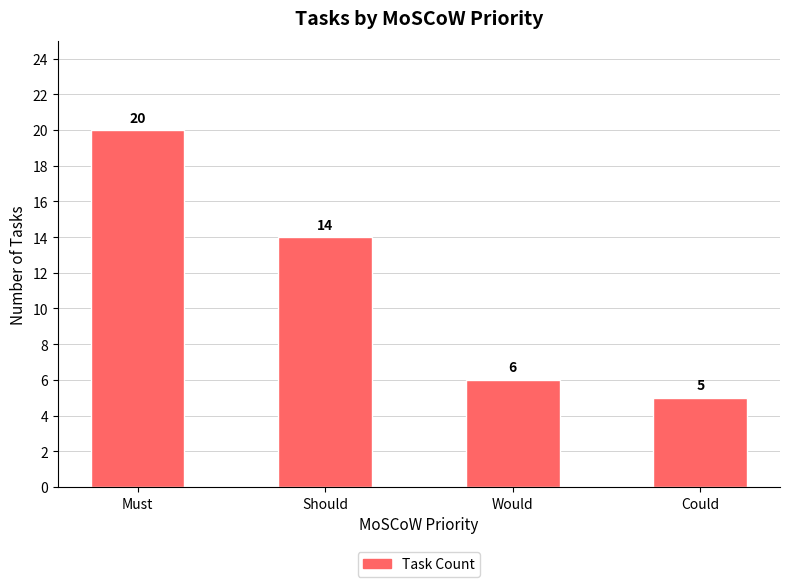

What is the greatest value displayed?

20